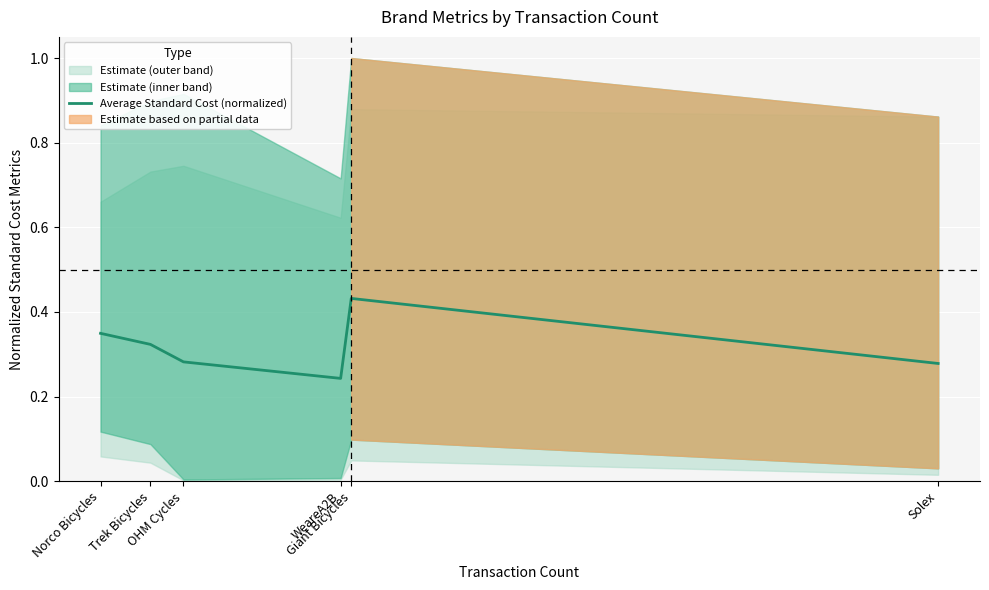

Which category has the highest value across all series?

Giant Bicycles